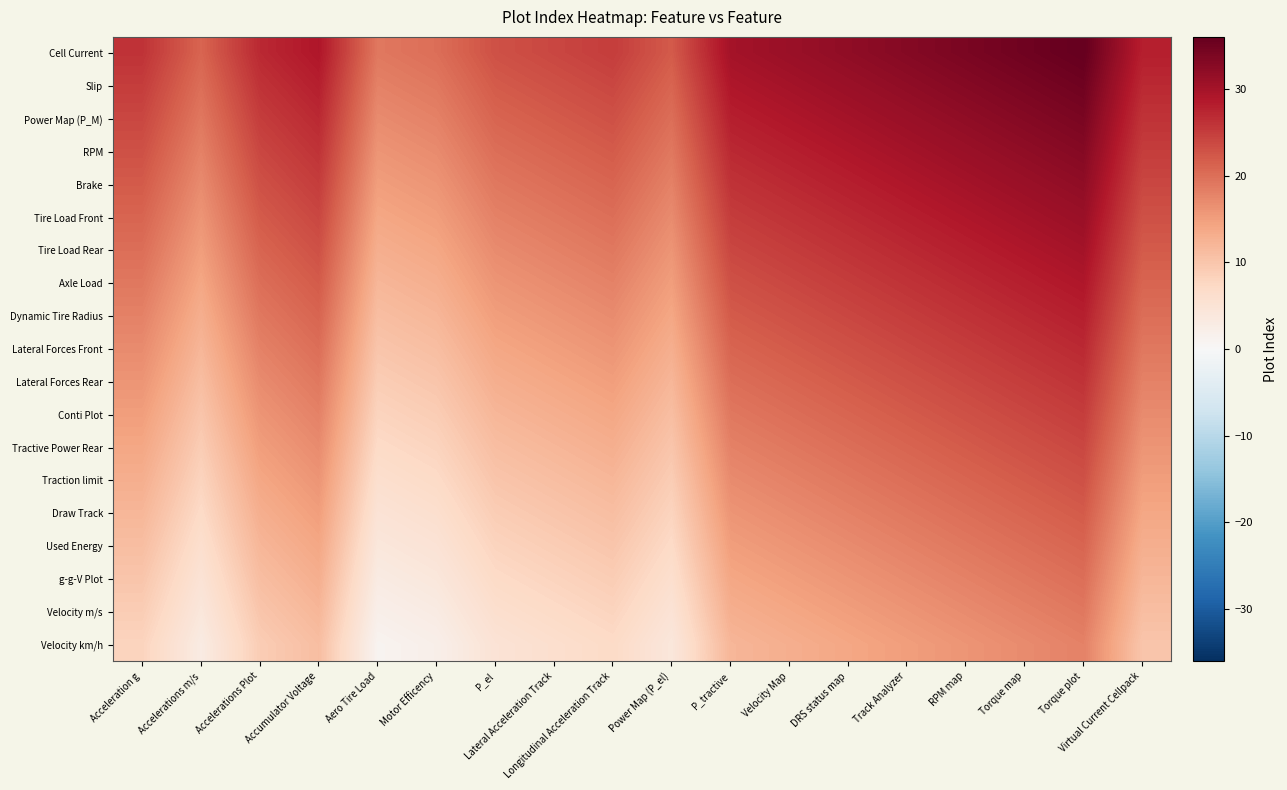

At which category does the chart reach its minimum across all series?

Aero Tire Load